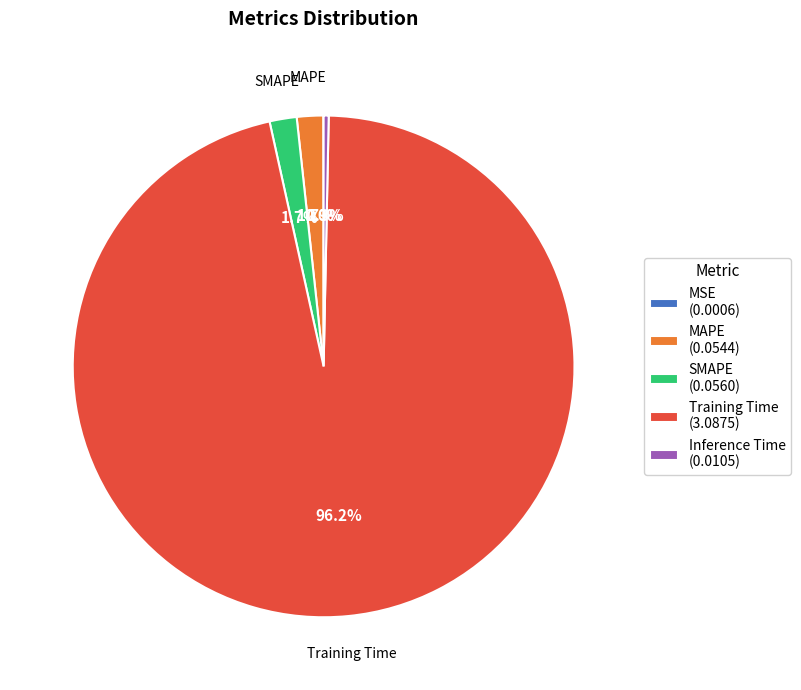

Between Inference Time (0.0105) and MAPE (0.0544), which is larger?

MAPE (0.0544)